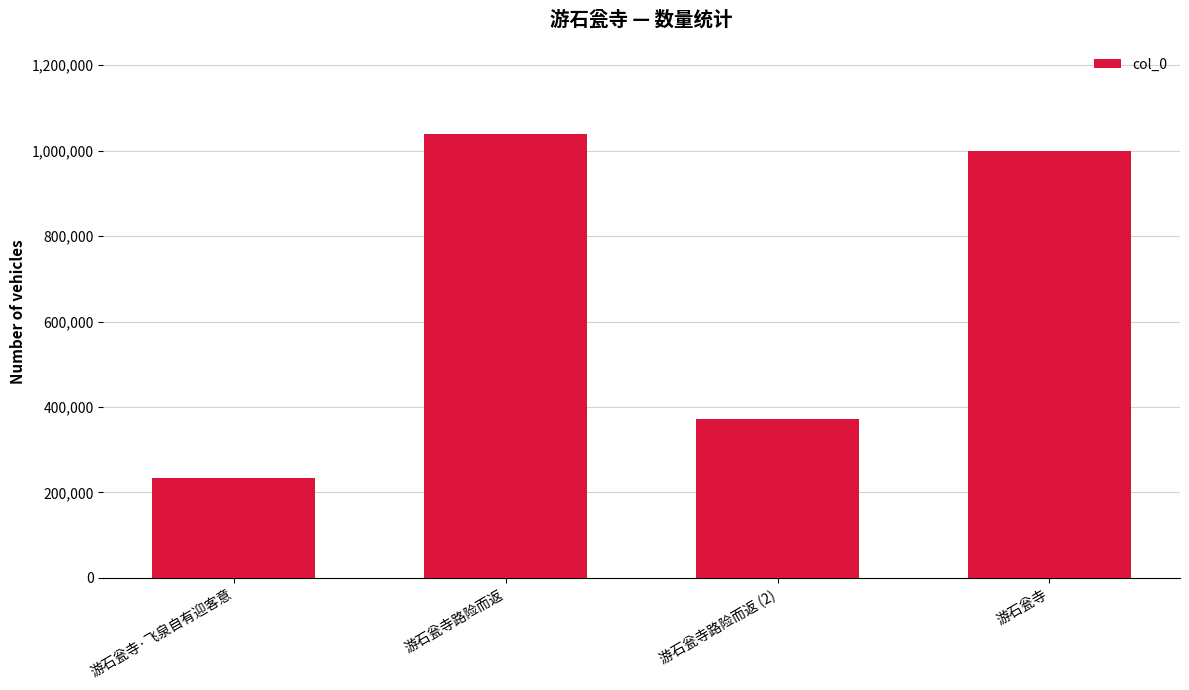

How many distinct data groups are displayed?

1